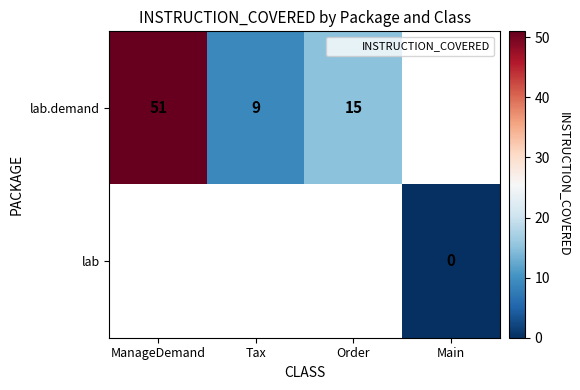

Rank the series by their maximum value, from highest to lowest.

lab.demand, lab